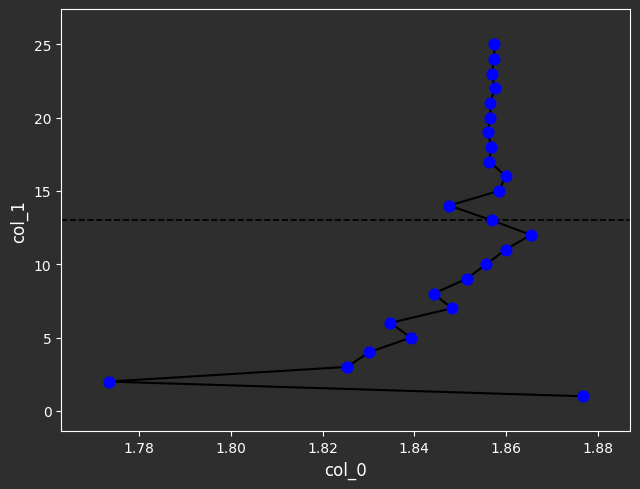

What is the range of Y values (max minus min)?

24